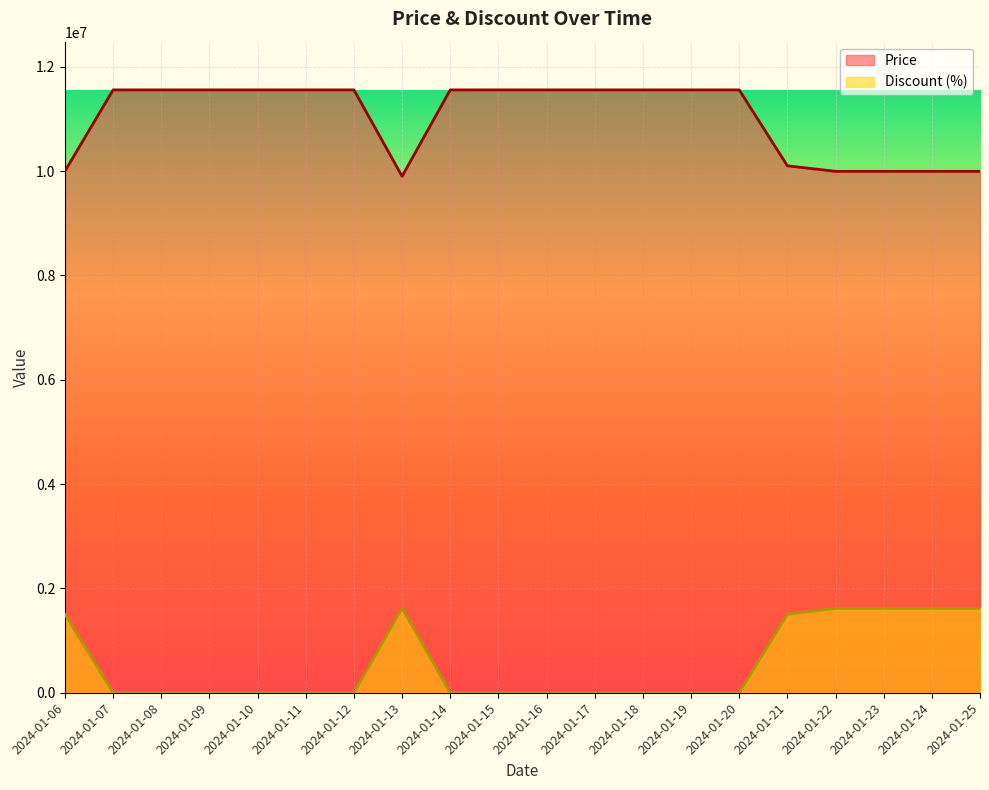

Reading left to right, extract all data points from this chart.

Price: 9999000	11555000	11555000	11555000	11555000	11555000	11555000	9899000	11555000	11555000	11555000	11555000	11555000	11555000	11555000	10100000	9994000	9994000	9994000	9994000
Discount: 1502150	0	0	0	0	0	0	1617700	0	0	0	0	0	0	0	1502150	1617700	1617700	1617700	1617700